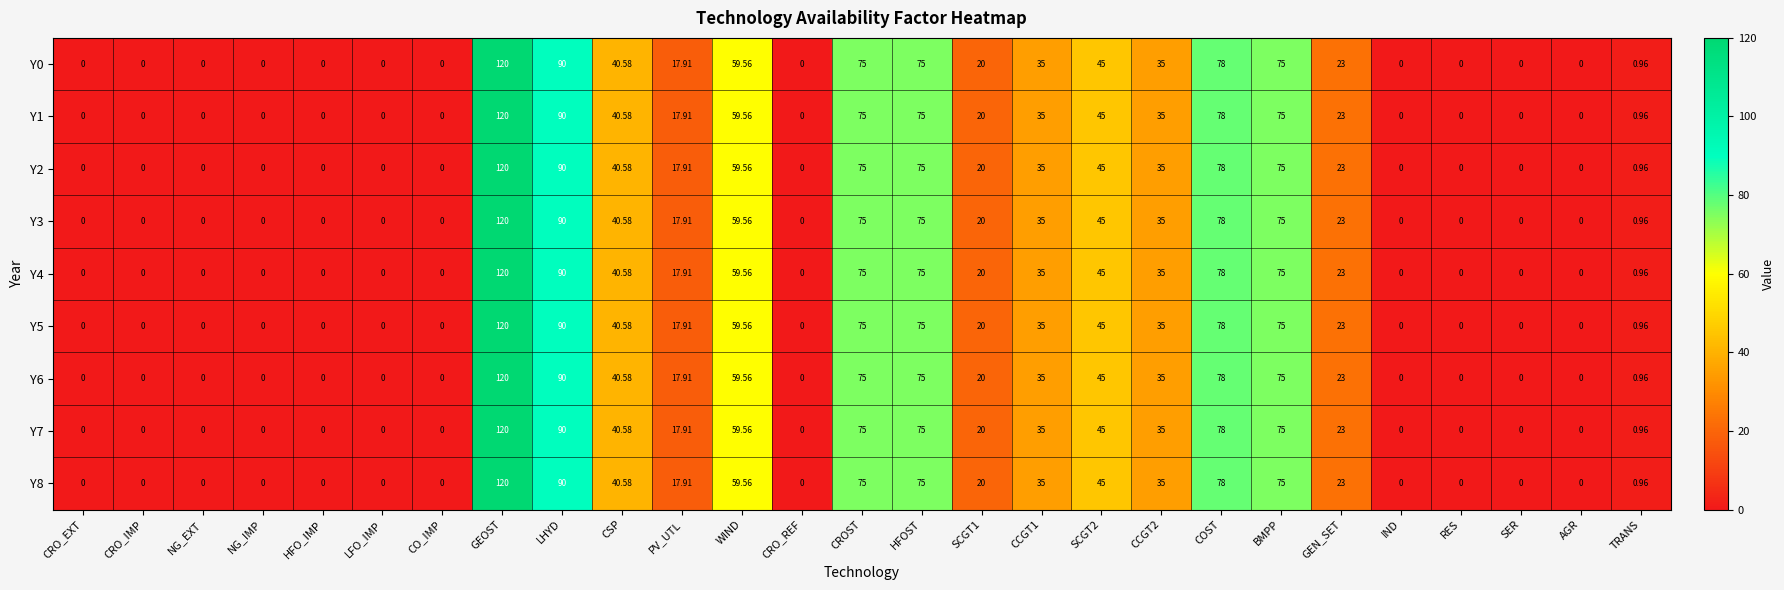

At which category is the sum across all series the highest?

GEOST